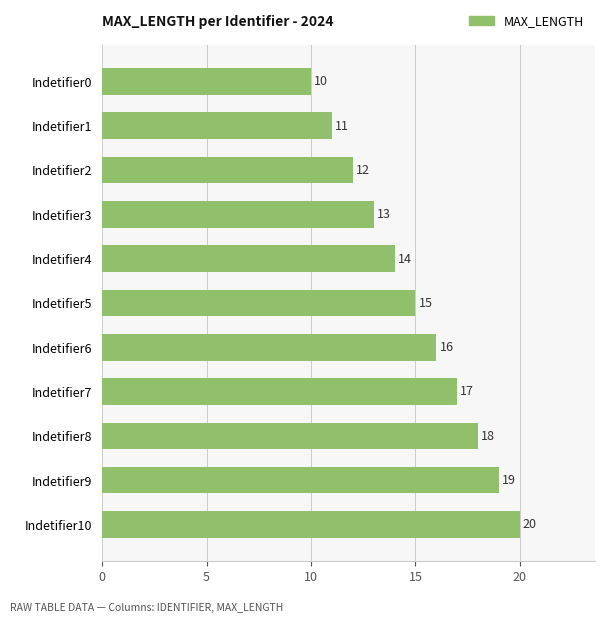

What is the greatest value displayed?

20